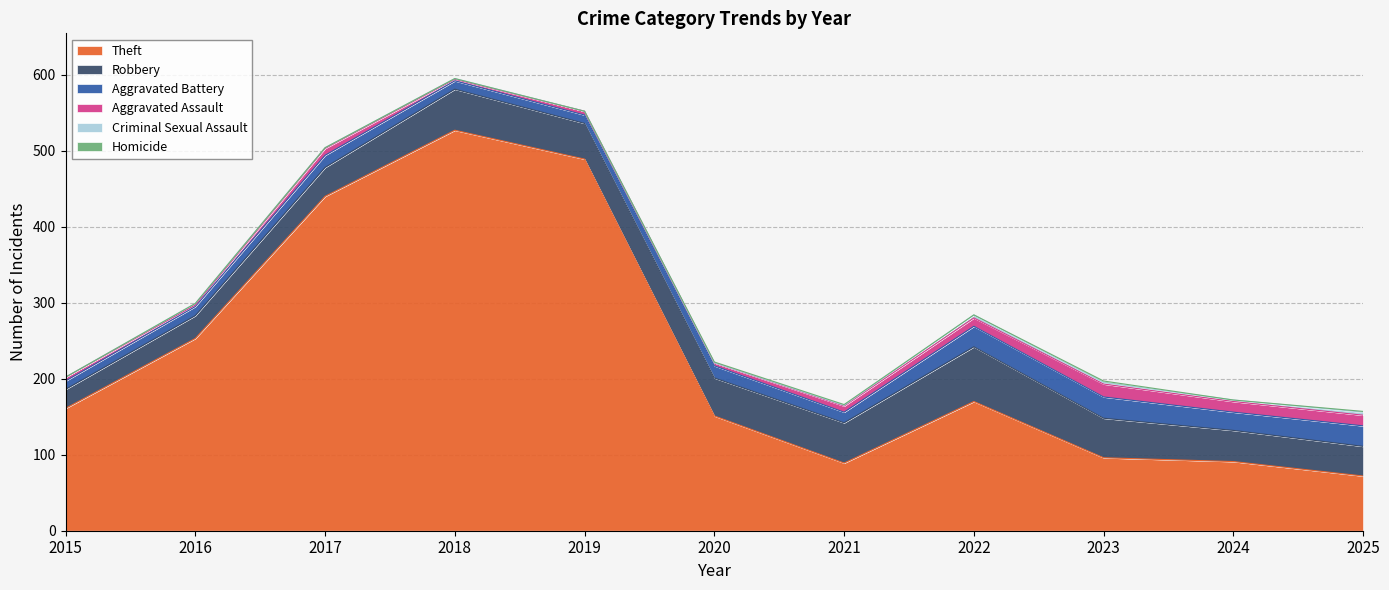

Between 2022 and 2025, which series saw the biggest shift?

Theft